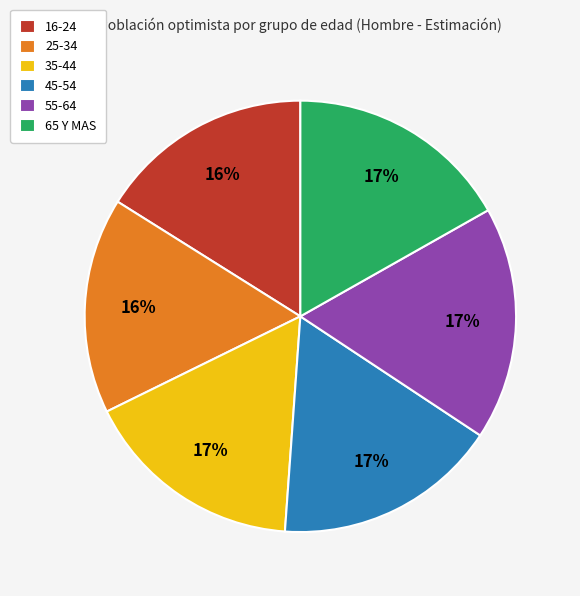

Is it true that 35-44 is 31% of the pie?

False